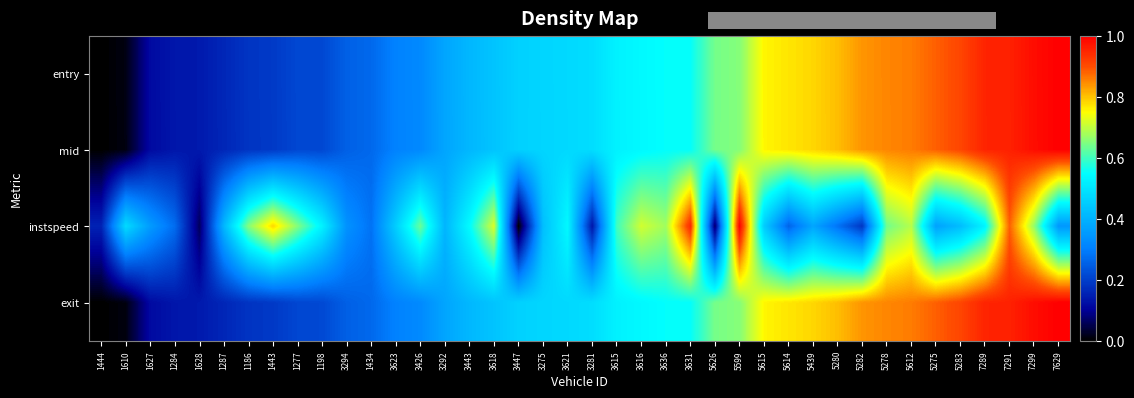

Reading left to right, what are all the values shown in this chart?

entry: 1444=0.0	1610=0.0	1627=0.1	1284=0.1	1628=0.1	1287=0.2	1186=0.2	1443=0.2	1277=0.2	1198=0.2	3294=0.3	1434=0.3	3623=0.3	3426=0.3	3292=0.4	3443=0.4	3618=0.4	3447=0.5	3275=0.5	3621=0.5	3281=0.5	3615=0.5	3616=0.5	3636=0.6	3631=0.6	5626=0.6	5599=0.7	5615=0.8	5614=0.8	5439=0.8	5280=0.8	5282=0.8	5278=0.9	5612=0.9	5275=0.9	5283=0.9	7289=1.0	7291=1.0	7299=1.0	7629=1.0
mid: 1444=0.0	1610=0.0	1627=0.1	1284=0.1	1628=0.1	1287=0.2	1186=0.2	1443=0.2	1277=0.2	1198=0.2	3294=0.3	1434=0.3	3623=0.3	3426=0.3	3292=0.4	3443=0.4	3618=0.4	3447=0.5	3275=0.5	3621=0.5	3281=0.5	3615=0.5	3616=0.5	3636=0.6	3631=0.6	5626=0.6	5599=0.7	5615=0.8	5614=0.8	5439=0.8	5280=0.8	5282=0.8	5278=0.9	5612=0.9	5275=0.9	5283=0.9	7289=1.0	7291=1.0	7299=1.0	7629=1.0
instspeed: 1444=0.2	1610=0.5	1627=0.4	1284=0.3	1628=0.1	1287=0.4	1186=0.7	1443=0.8	1277=0.7	1198=0.5	3294=0.3	1434=0.3	3623=0.5	3426=0.6	3292=0.4	3443=0.5	3618=0.7	3447=0.0	3275=0.4	3621=0.5	3281=0.1	3615=0.6	3616=0.7	3636=0.7	3631=0.9	5626=0.1	5599=1.0	5615=0.5	5614=0.3	5439=0.4	5280=0.3	5282=0.2	5278=0.6	5612=0.7	5275=0.4	5283=0.4	7289=0.5	7291=0.9	7299=0.7	7629=0.3
exit: 1444=0.0	1610=0.0	1627=0.1	1284=0.1	1628=0.1	1287=0.2	1186=0.2	1443=0.2	1277=0.2	1198=0.2	3294=0.3	1434=0.3	3623=0.3	3426=0.3	3292=0.4	3443=0.4	3618=0.4	3447=0.5	3275=0.5	3621=0.5	3281=0.5	3615=0.5	3616=0.5	3636=0.6	3631=0.6	5626=0.6	5599=0.7	5615=0.8	5614=0.8	5439=0.8	5280=0.8	5282=0.8	5278=0.8	5612=0.9	5275=0.9	5283=0.9	7289=1.0	7291=1.0	7299=1.0	7629=1.0